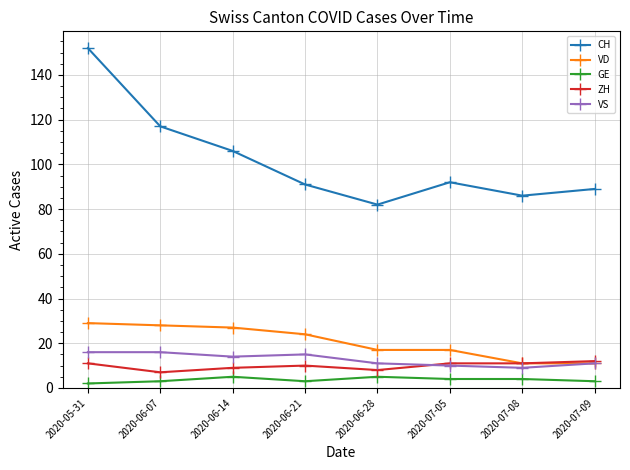

What is the smallest value displayed?

2